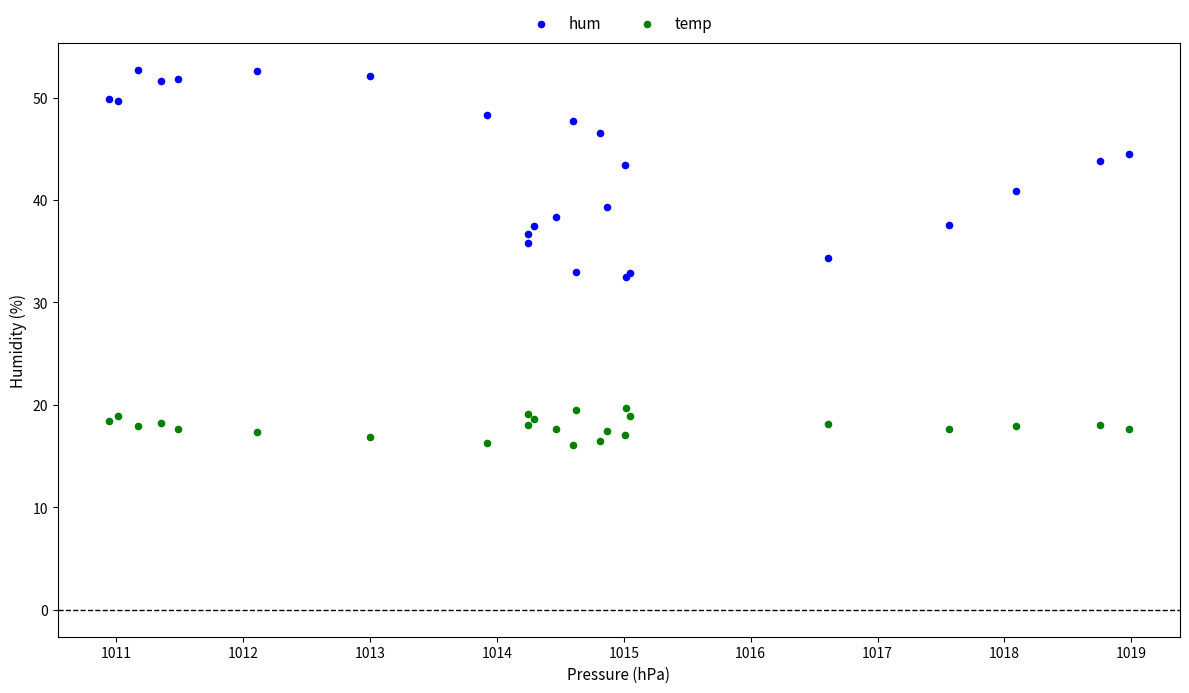

Which series reaches the minimum Y coordinate?

temp